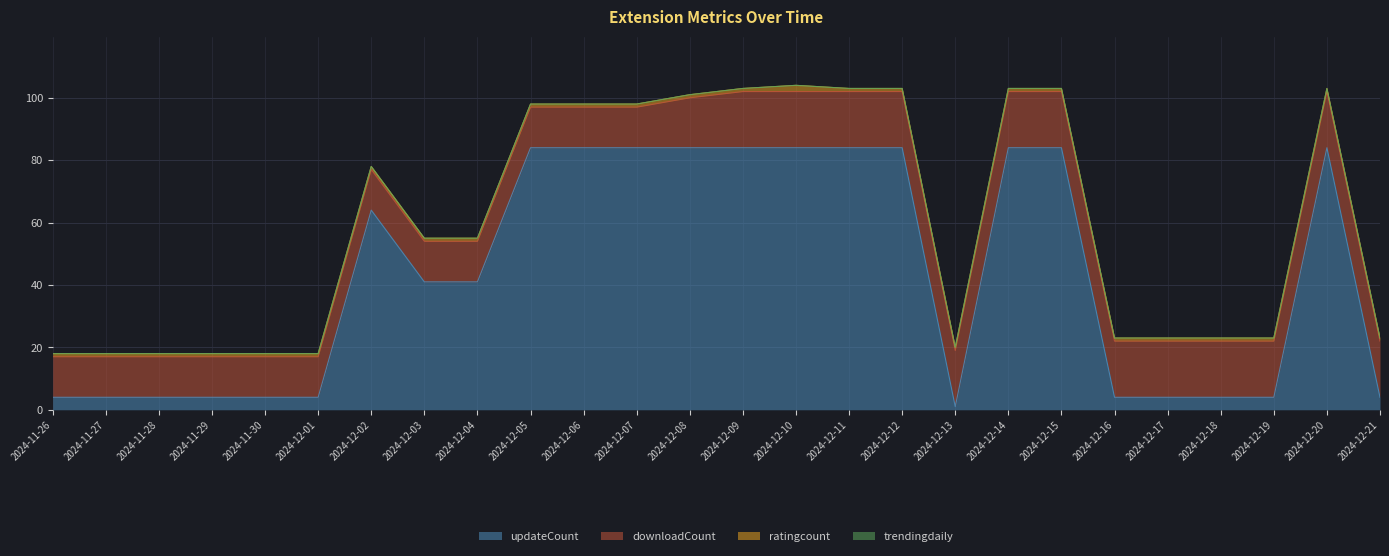

Between 2024-11-28 and 2024-12-03, which series saw the biggest shift?

updateCount